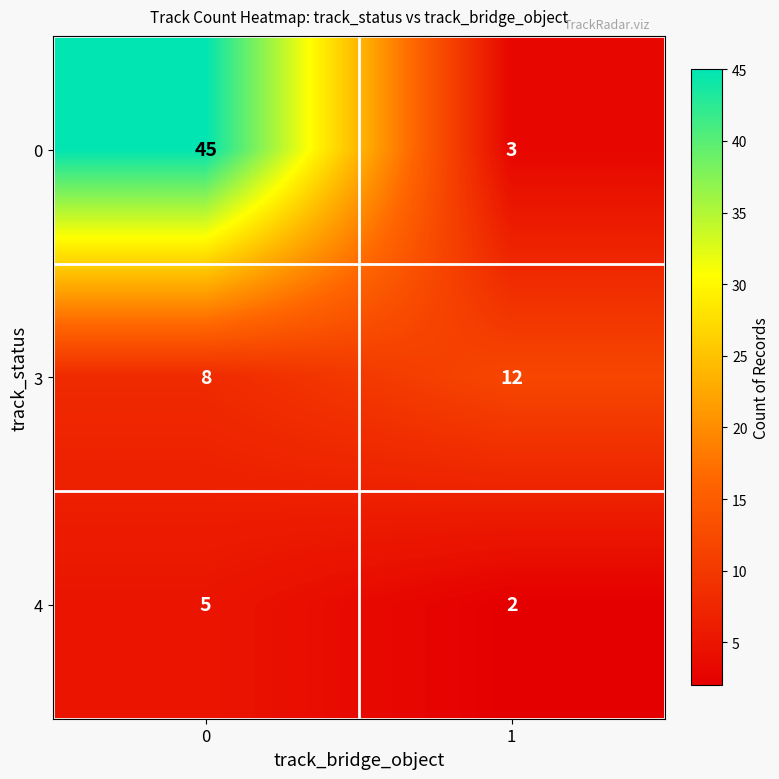

What is the greatest value displayed?

45